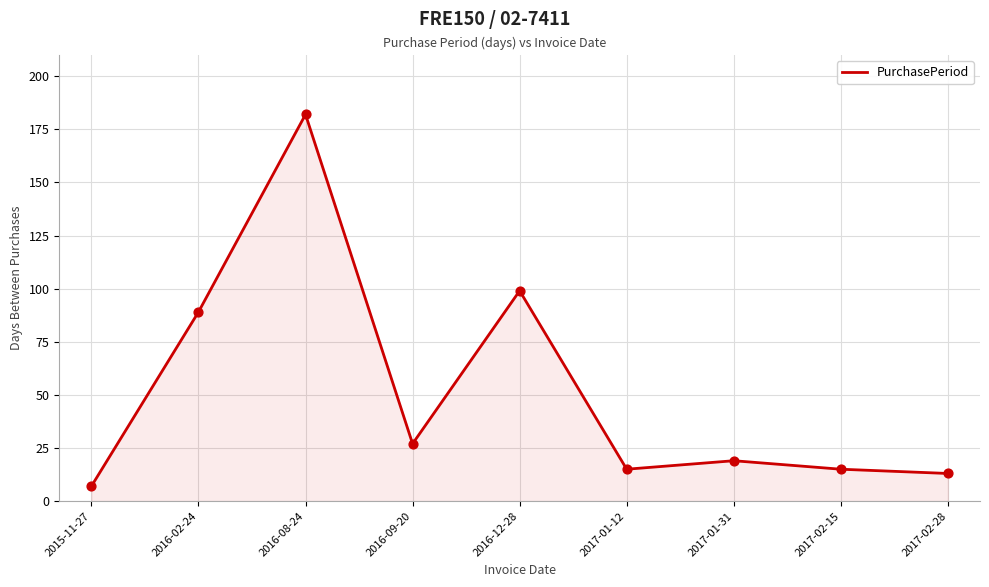

What is the change in value from 2017-01-31 to 2017-02-15?

-4